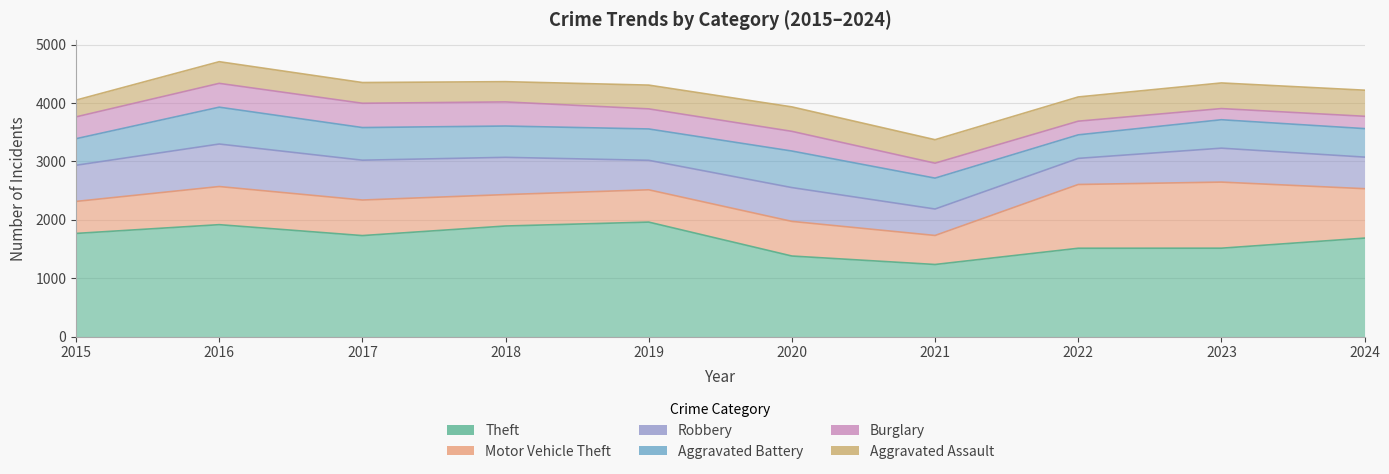

At 2016, list the series in order from smallest to largest.

Aggravated Assault, Burglary, Aggravated Battery, Motor Vehicle Theft, Robbery, Theft